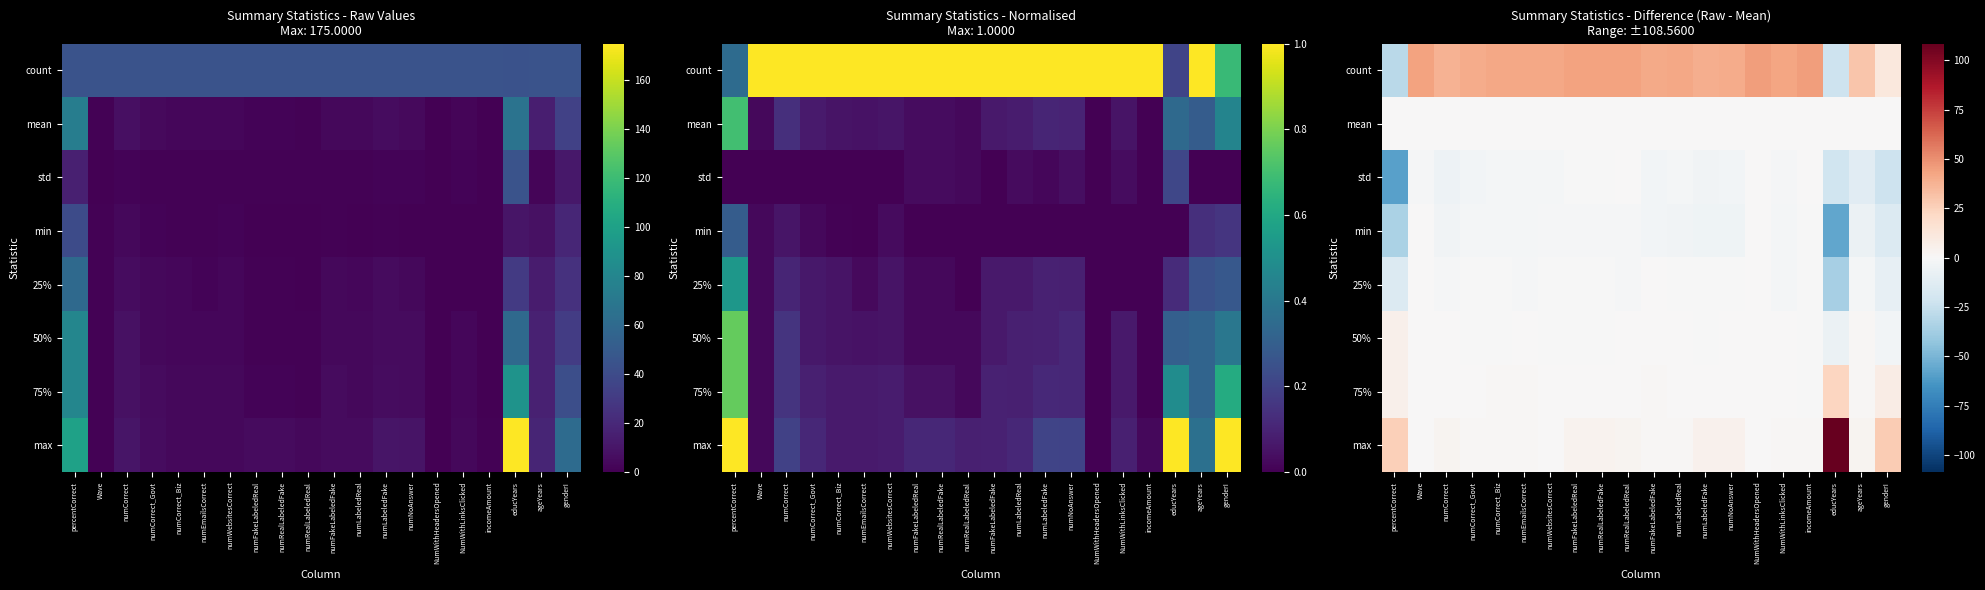

At which category does the chart reach its peak across all series?

educYears